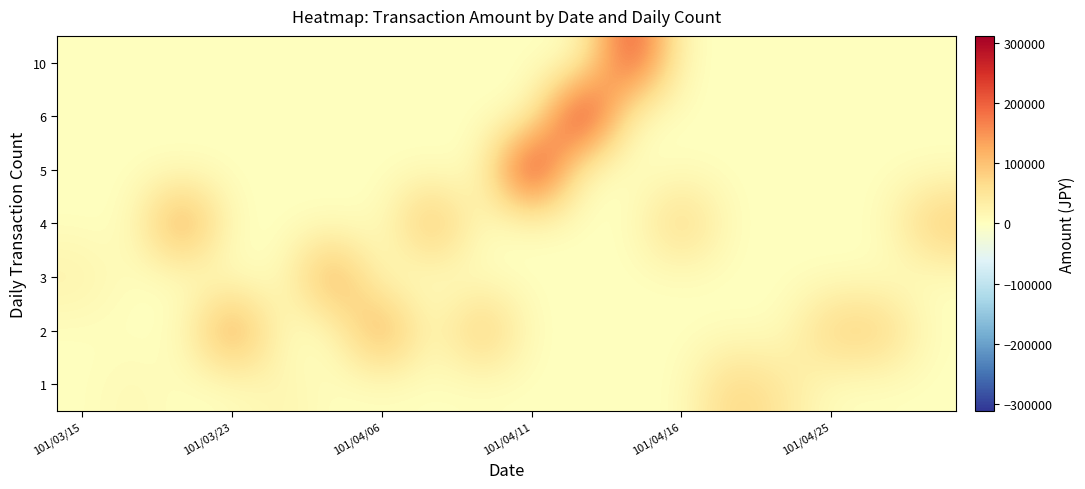

Reading left to right, list all the values displayed in this chart.

1: 0	13100	0	0	21200	0	0	0	0	0	0	0	0	81600	47000	0	0	0
2: 0	0	0	165100	0	0	153000	0	109500	0	0	0	0	0	0	88000	88000	0
3: 27200	0	0	0	0	151500	0	0	0	0	0	0	0	0	0	0	0	0
4: 0	0	164200	0	0	0	0	125850	0	0	0	0	90200	0	0	0	0	98100
5: 0	0	0	0	0	0	0	0	0	310500	0	0	0	0	0	0	0	0
6: 0	0	0	0	0	0	0	0	0	0	312000	0	0	0	0	0	0	0
10: 0	0	0	0	0	0	0	0	0	0	0	252300	0	0	0	0	0	0